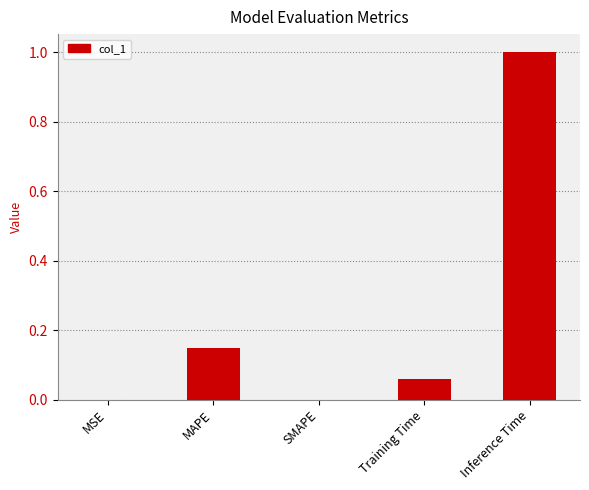

The value at SMAPE is 0.3. True or false?

False